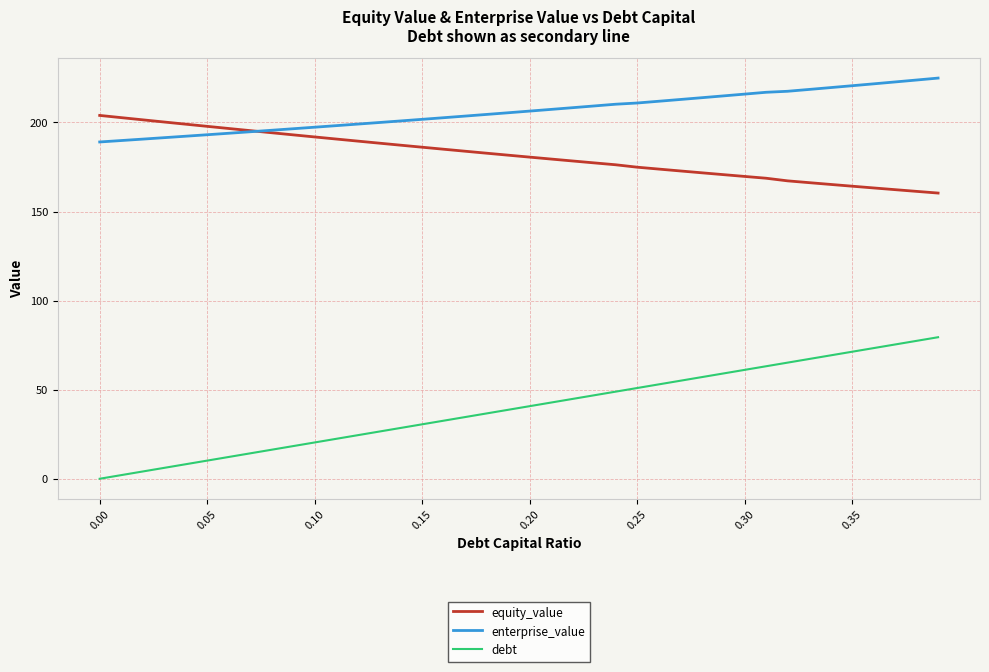

Which series has the largest total across all categories?

enterprise_value